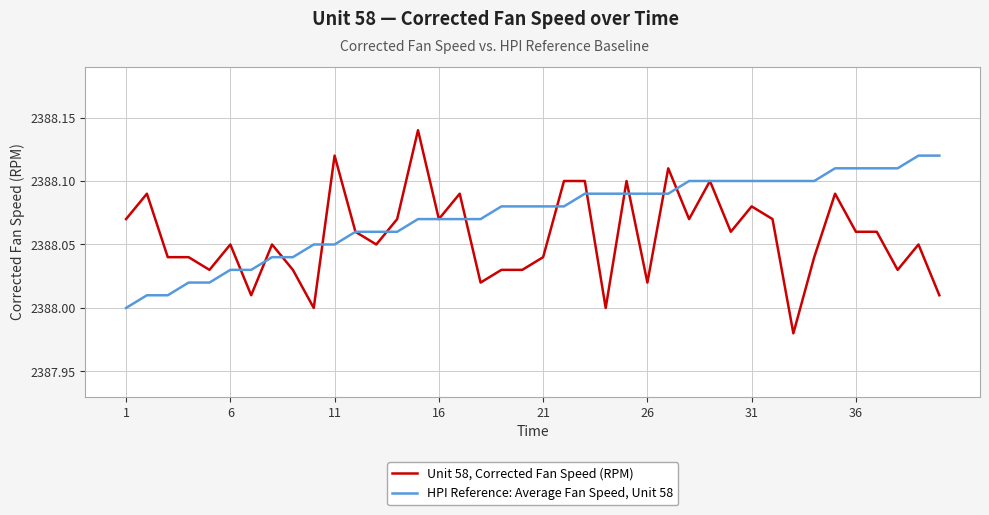

List the series in order of their overall mean, highest first.

HPI Reference: Average Fan Speed, Unit 58, Unit 58, Corrected Fan Speed (RPM)